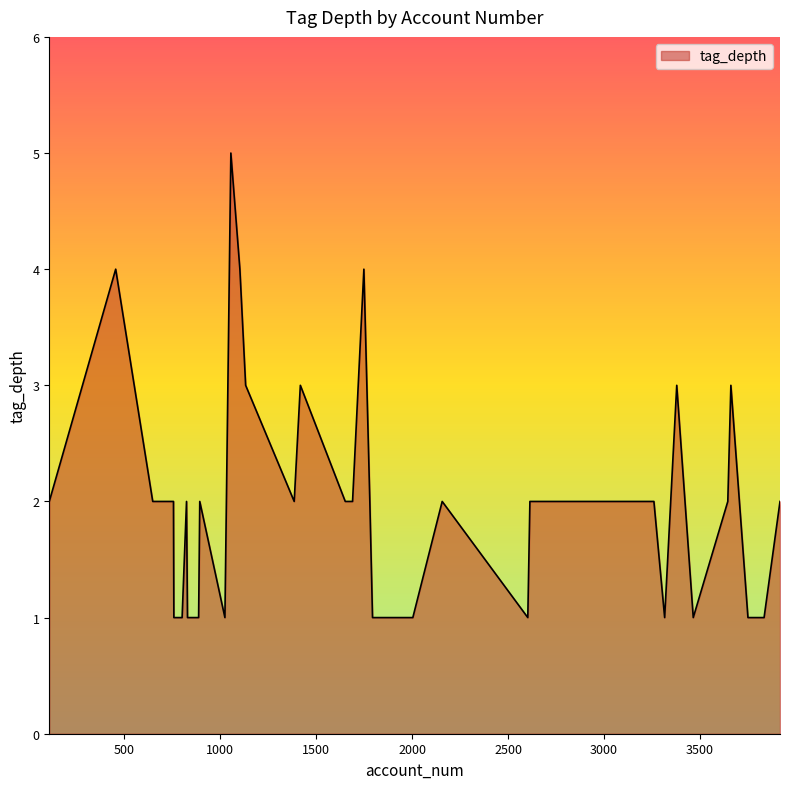

How many lines are shown in the chart?

1